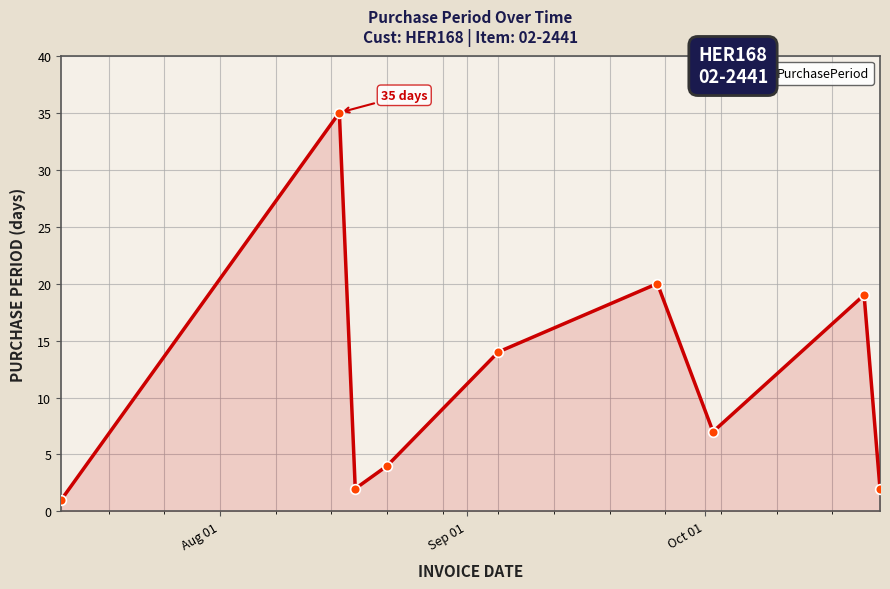

What is the greatest value displayed?

35